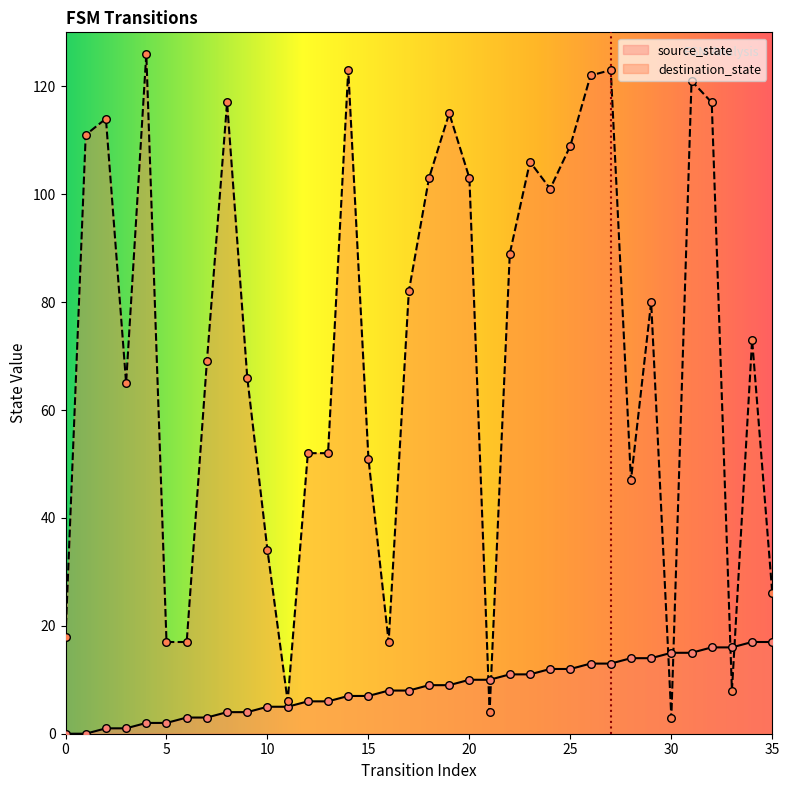

What are all the series names shown in the legend?

source_state, destination_state